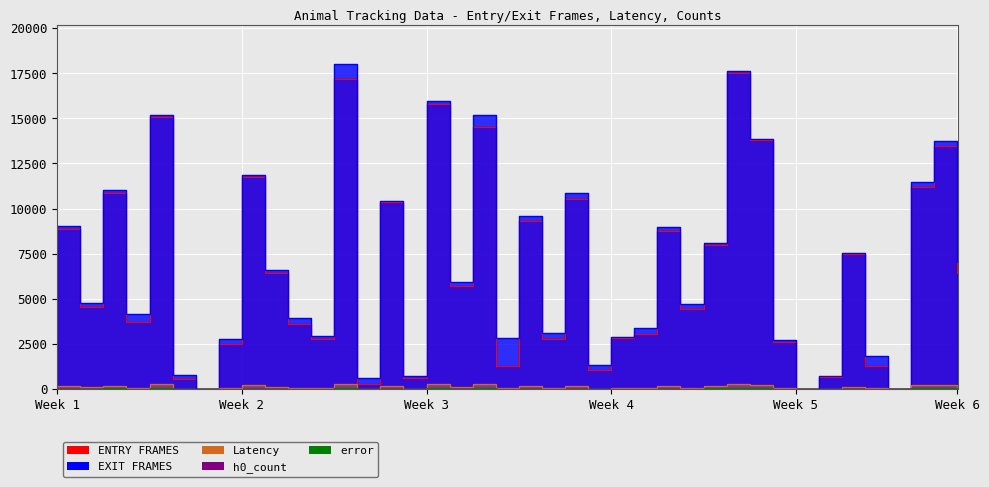

What are all the series names shown in the legend?

ENTRY FRAMES, EXIT FRAMES, Latency, h0_count, error